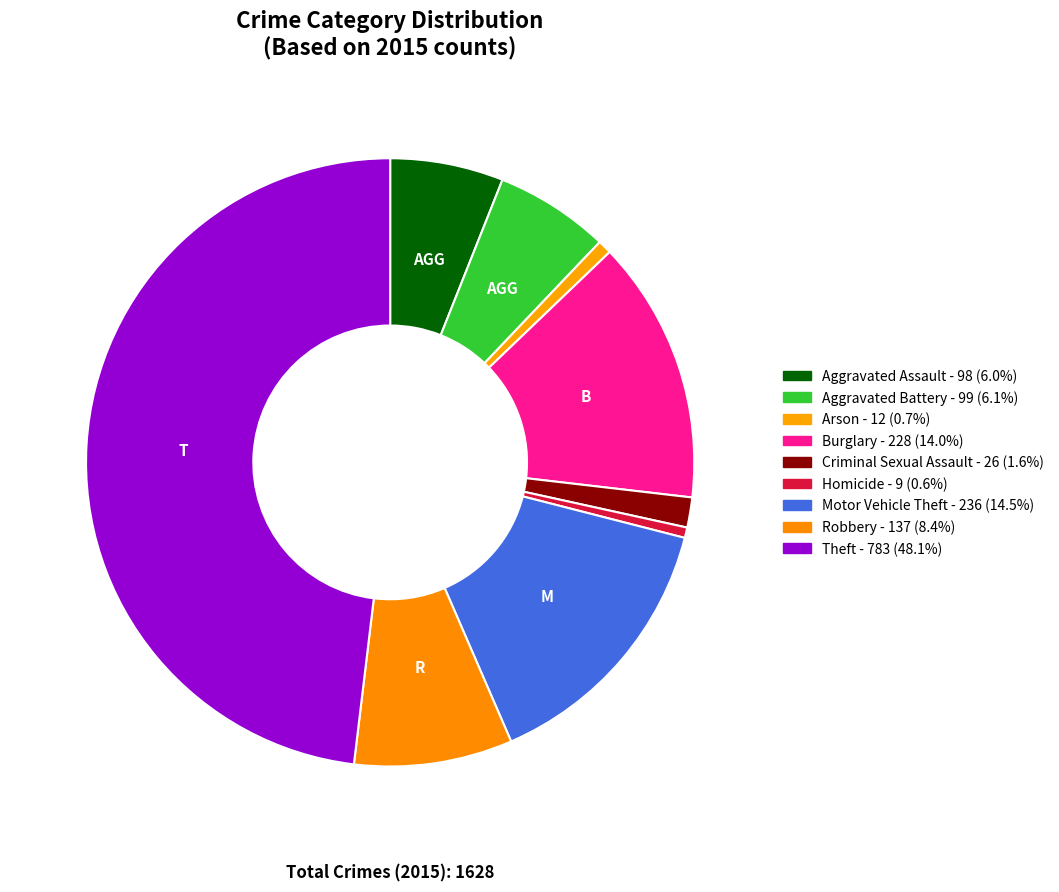

Which has a higher value, Arson or Aggravated Assault?

Aggravated Assault